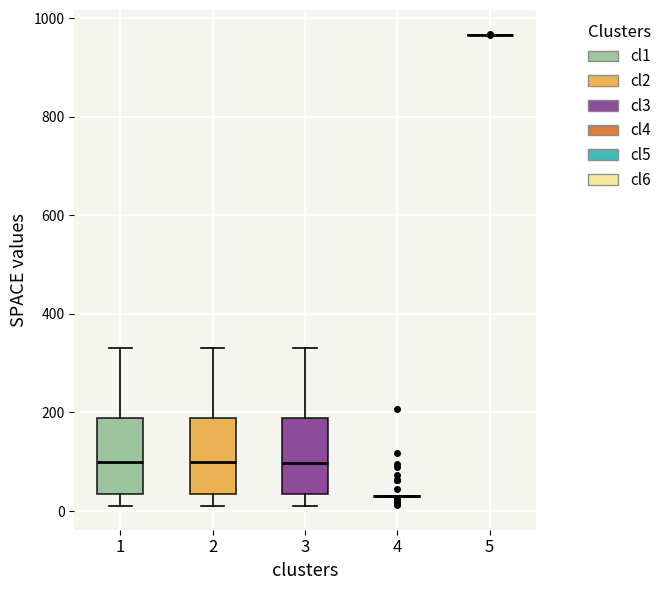

Where does the upper whisker of the box at x = 1 end on the y-axis? The values are not printed on the chart, so give them approximately, as read against the axis.

340